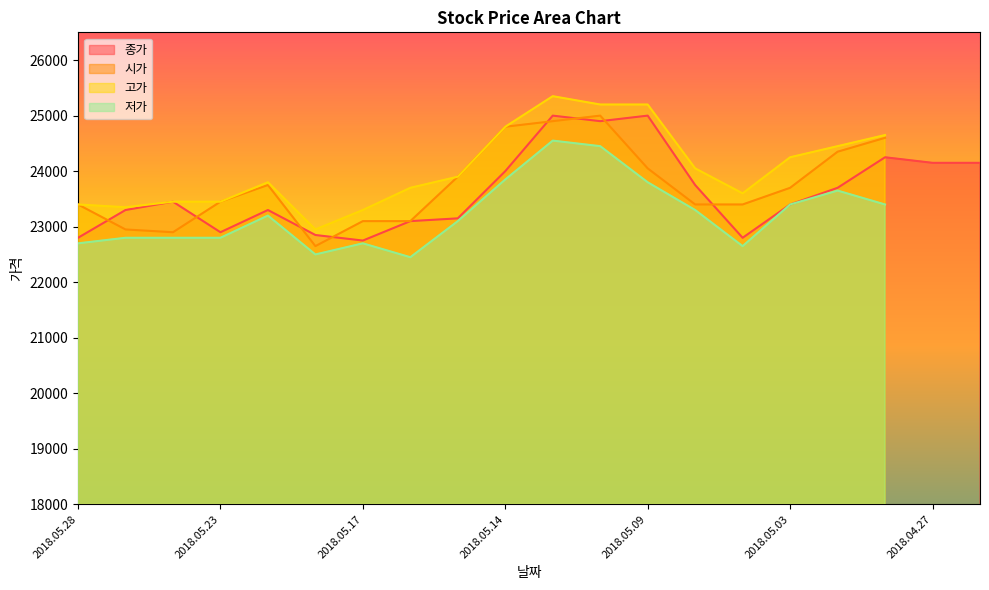

What is the value of the 종가 point at the 9th from the left?

23150